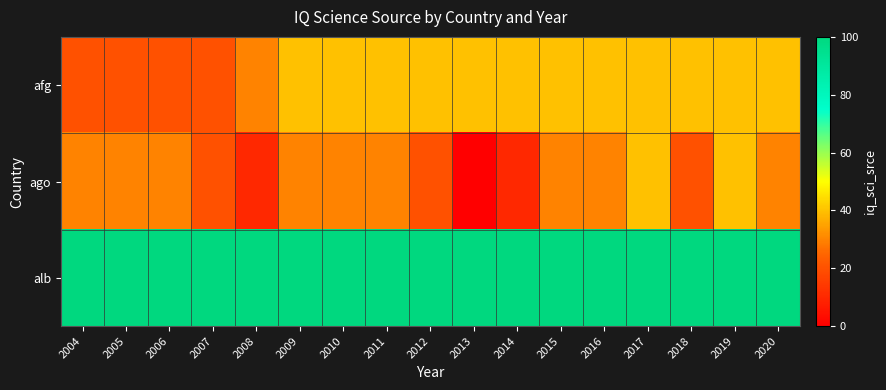

Reading left to right, extract all data points from this chart.

afg: 2004=20	2005=20	2006=20	2007=20	2008=30	2009=40	2010=40	2011=40	2012=40	2013=40	2014=40	2015=40	2016=40	2017=40	2018=40	2019=40	2020=40
ago: 2004=30	2005=30	2006=30	2007=20	2008=10	2009=30	2010=30	2011=30	2012=20	2013=0	2014=10	2015=30	2016=30	2017=40	2018=20	2019=40	2020=30
alb: 2004=100	2005=100	2006=100	2007=100	2008=100	2009=100	2010=100	2011=100	2012=100	2013=100	2014=100	2015=100	2016=100	2017=100	2018=100	2019=100	2020=100